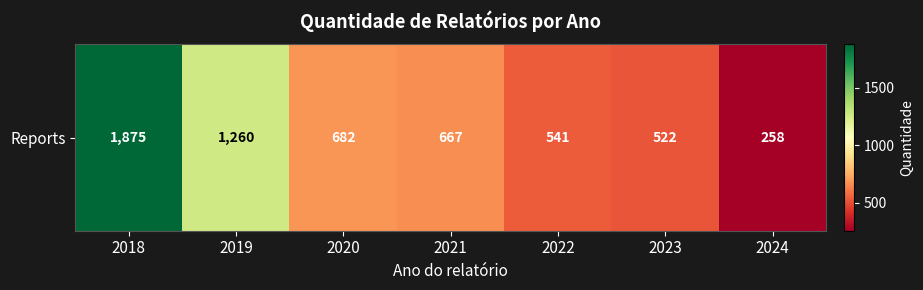

What is the change in value from 2022 to 2023?

-19